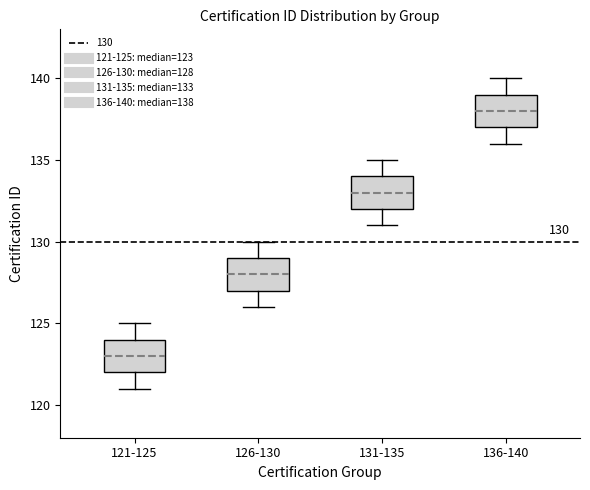

Which box's median line is the lowest?

121-125